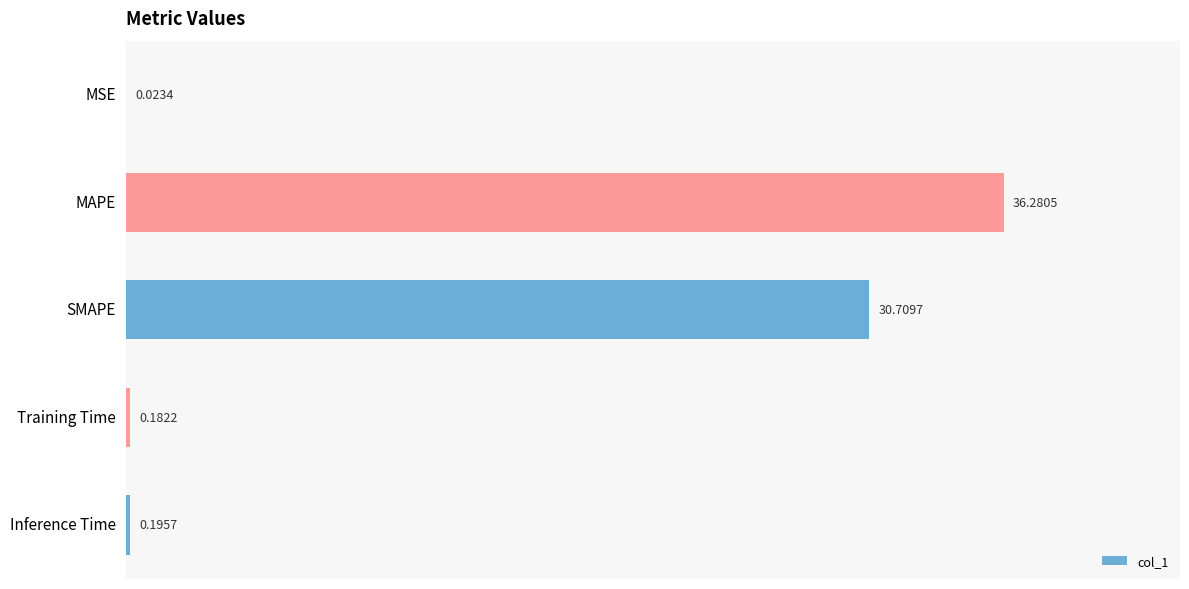

At which label is the value closest to 18?

SMAPE